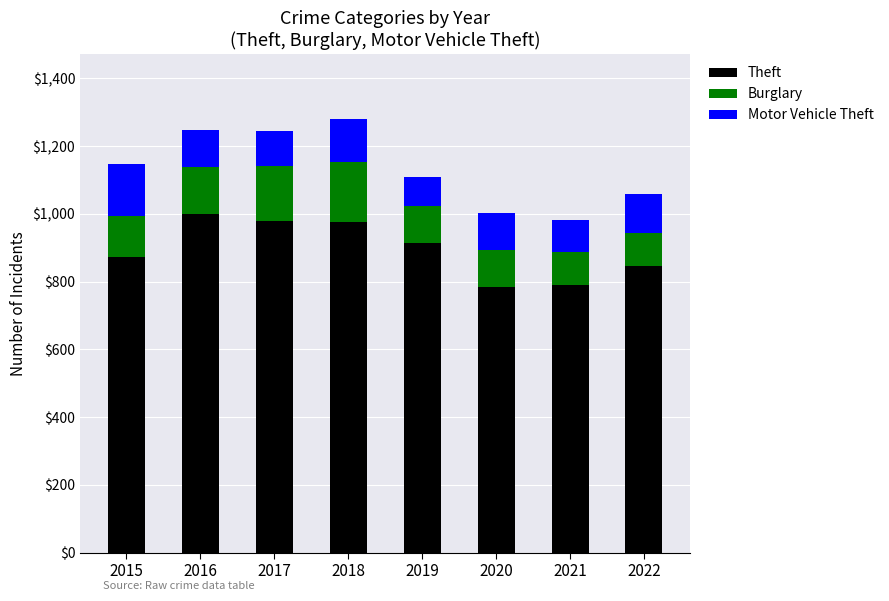

The Theft series shows 1498 at 2018. True or false?

False